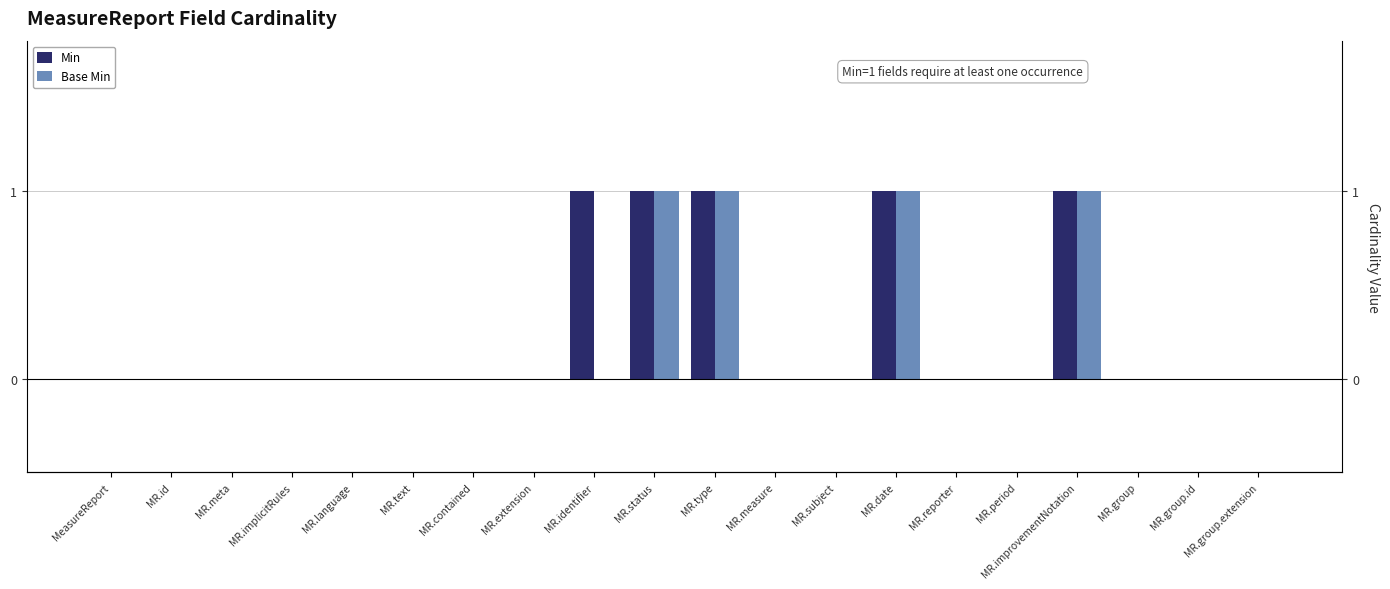

Rank the series by their average value, from highest to lowest.

Min, Base Min